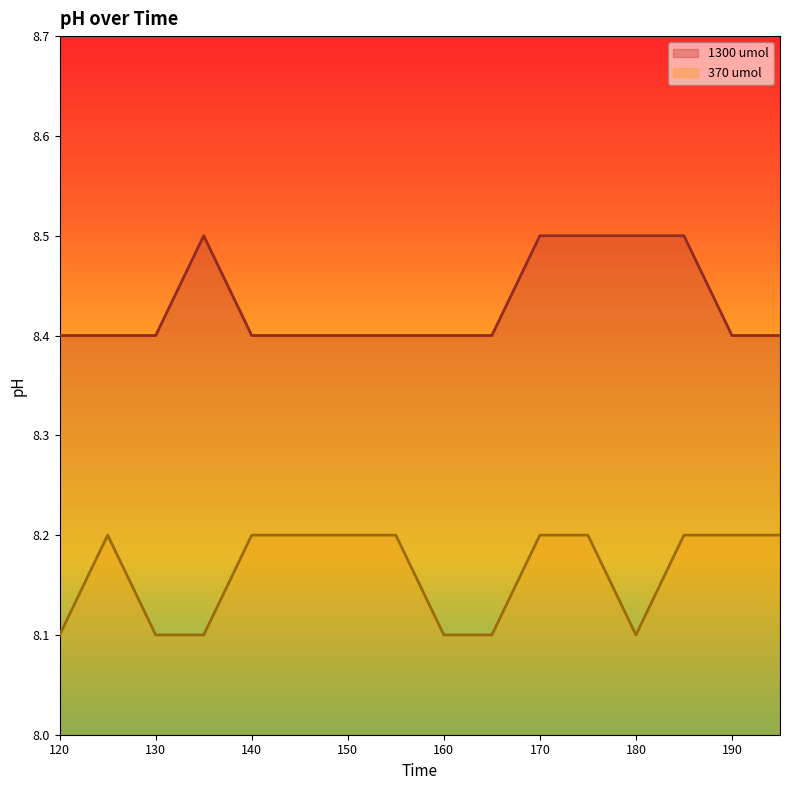

How many series are shown in this chart?

2